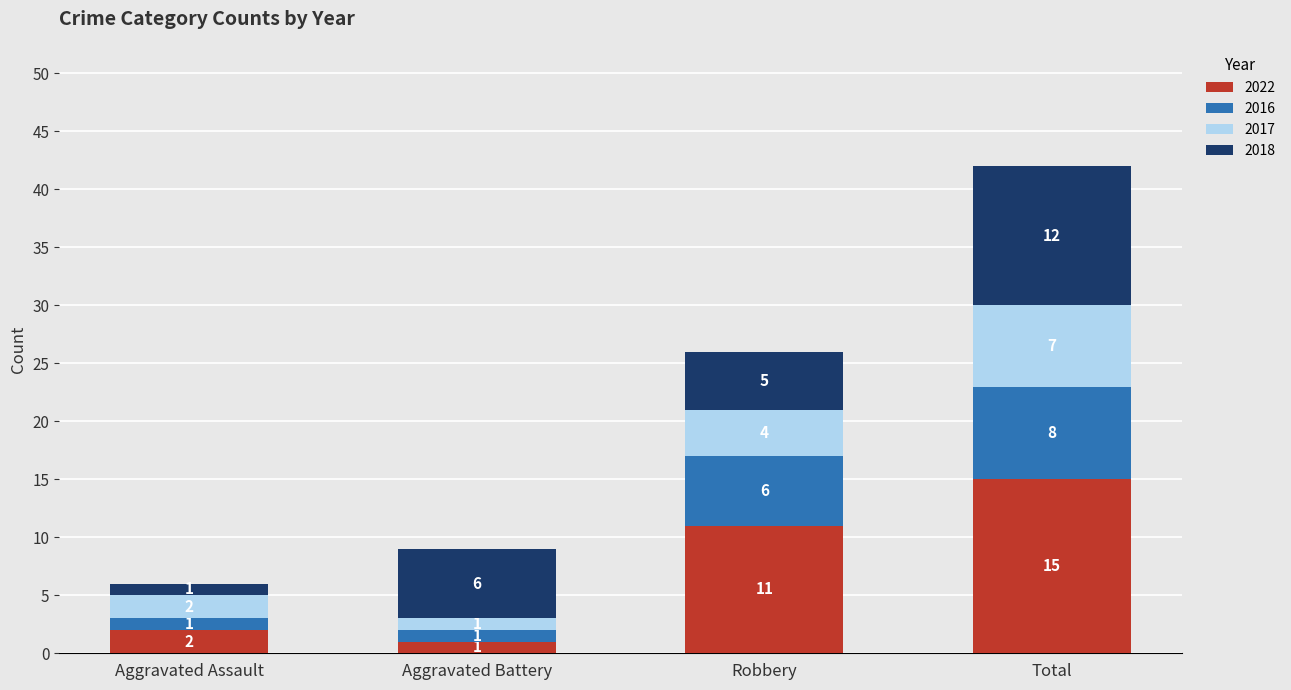

Count the number of data series in this chart.

4